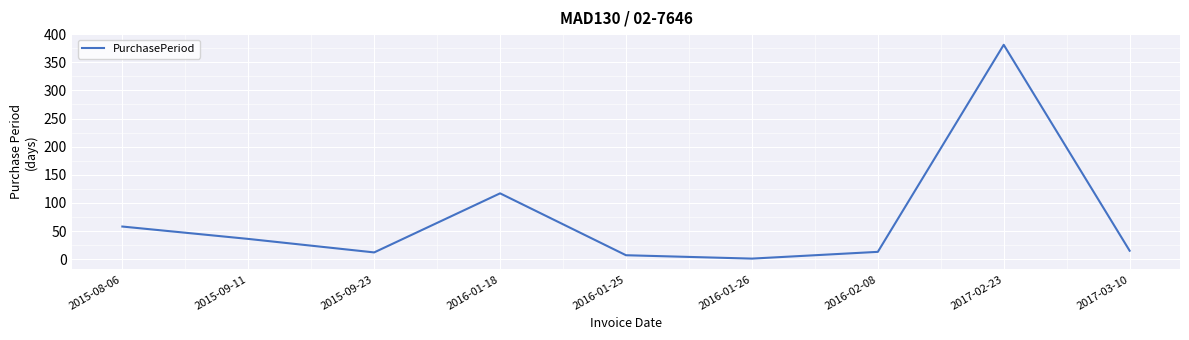

What is the difference between the maximum and second lowest values?

374